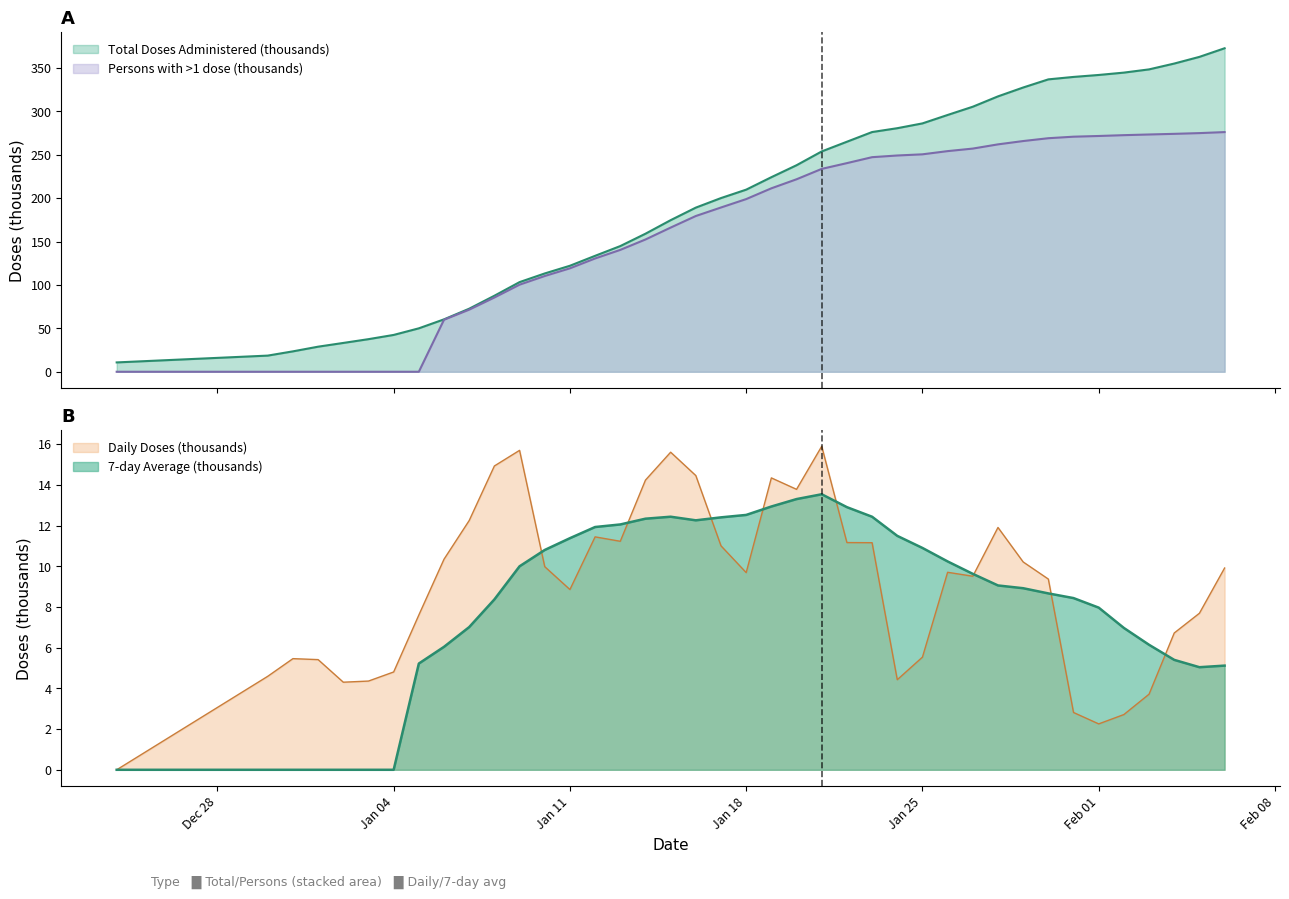

Reading left to right, transcribe all the data shown in this chart.

Total Doses Administered: 10.8	18.6	23.5	28.9	33.2	37.6	42.4	50.0	60.4	72.6	87.6	103.3	113.2	122.1	133.6	144.8	159.0	174.6	189.1	200.1	209.8	224.1	237.9	253.8	265.0	276.1	280.6	286.1	295.8	305.3	317.2	327.5	336.8	339.6	341.9	344.6	348.3	355.1	362.7	372.7
Daily Doses: 0.0	4.6	5.5	5.4	4.3	4.4	4.8	7.6	10.3	12.3	14.9	15.7	10.0	8.9	11.4	11.2	14.2	15.6	14.5	11.0	9.7	14.3	13.8	15.9	11.2	11.2	4.4	5.5	9.7	9.5	11.9	10.2	9.4	2.8	2.3	2.7	3.7	6.7	7.7	9.9
doses 7-day average: 0.0	0.0	0.0	0.0	0.0	0.0	0.0	5.2	6.0	7.0	8.4	10.0	10.8	11.4	11.9	12.1	12.3	12.4	12.3	12.4	12.5	12.9	13.3	13.5	12.9	12.4	11.5	10.9	10.2	9.6	9.1	8.9	8.7	8.4	8.0	7.0	6.1	5.4	5.0	5.1
persons with >1 dose: 0.0	0.0	0.0	0.0	0.0	0.0	0.0	0.0	60.0	71.5	85.5	100.3	110.3	119.2	130.5	140.4	152.4	166.1	179.4	189.2	198.9	211.3	221.7	233.7	240.3	247.2	249.1	250.5	254.2	257.1	262.0	265.8	269.0	270.8	271.6	272.6	273.3	274.1	274.9	276.1